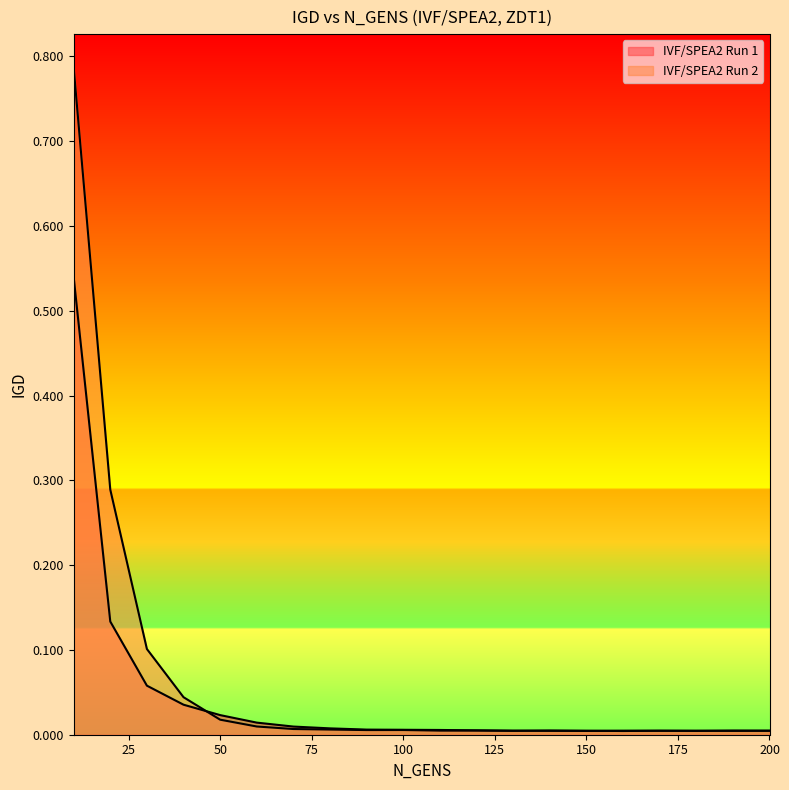

Rank the series by their maximum value, from highest to lowest.

IVF/SPEA2 Run 2, IVF/SPEA2 Run 1